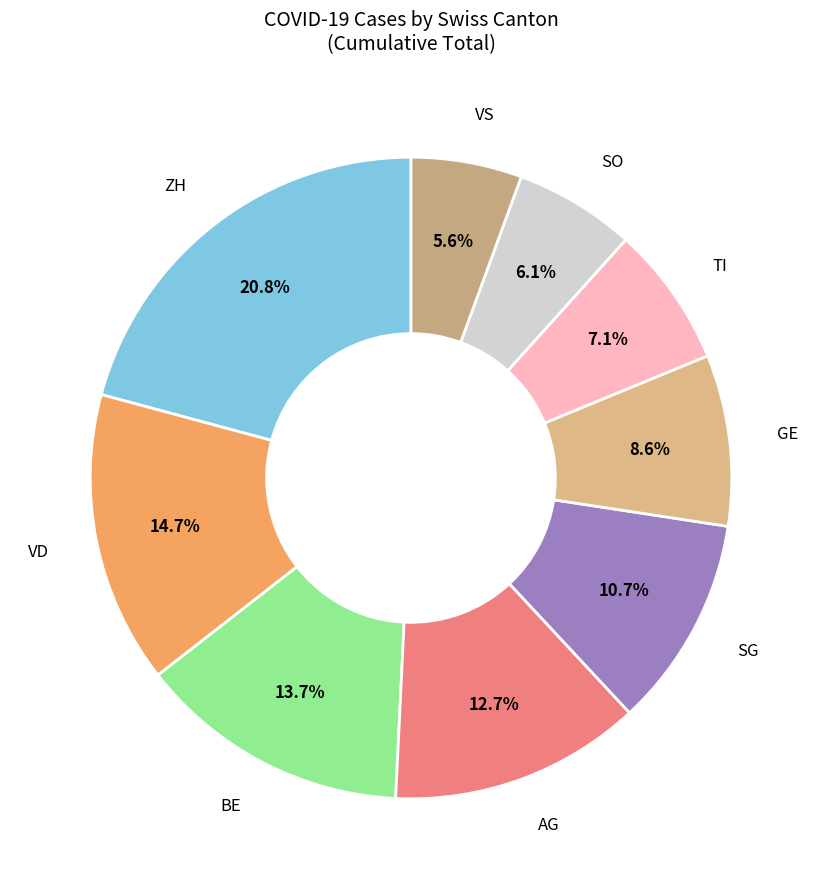

Count the number of slices in the pie.

9